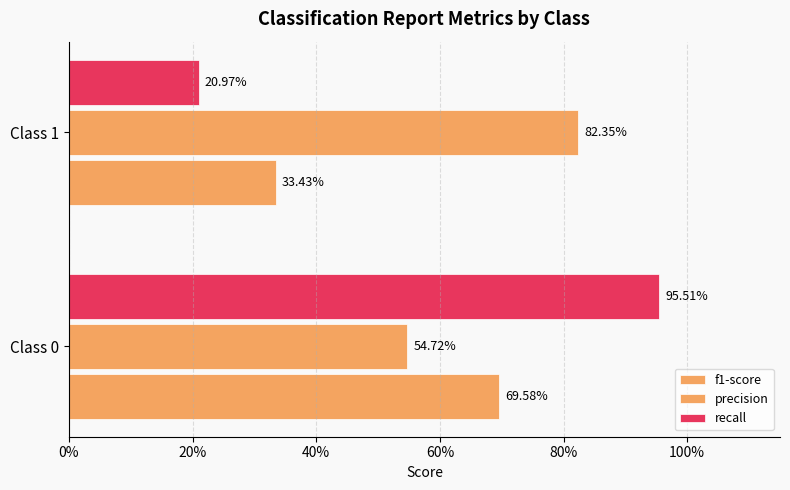

How many bars are there in each group?

3